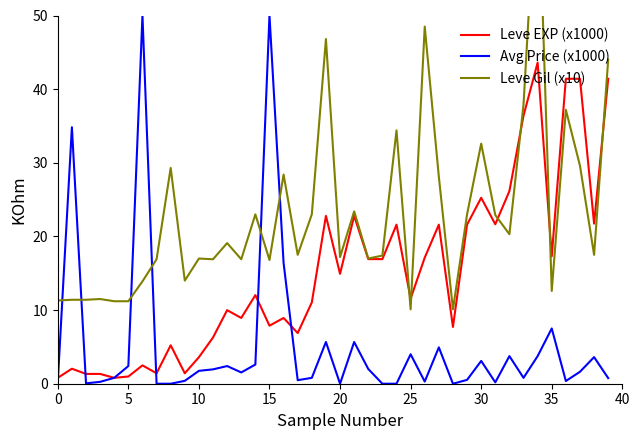

What is the sum of all Leve EXP (x1000) values?

605.2